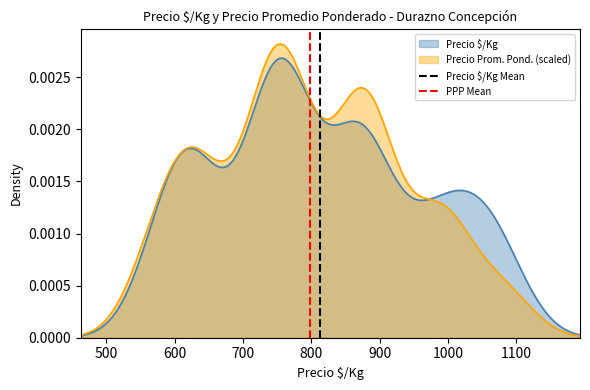

What is the difference between the maximum and minimum values in the PPP Mean series?

1